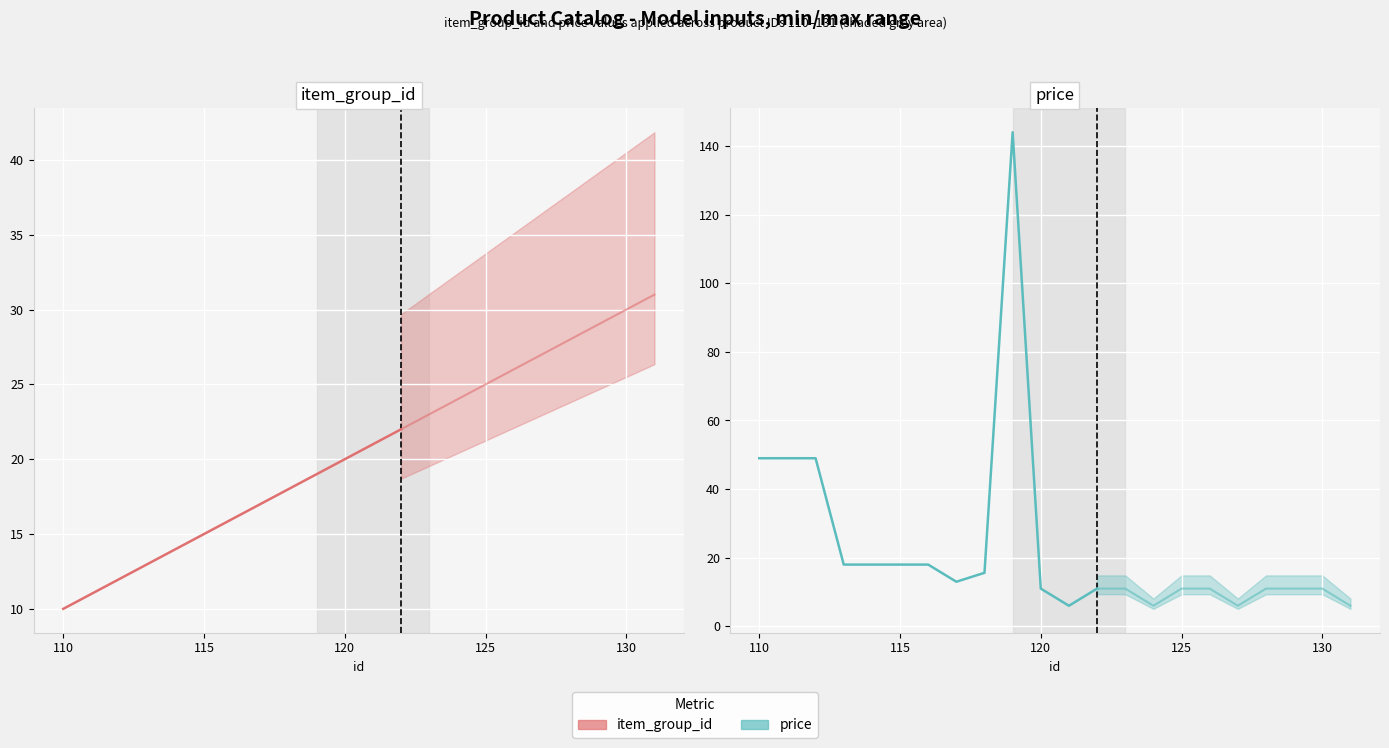

How many series are shown in this chart?

2